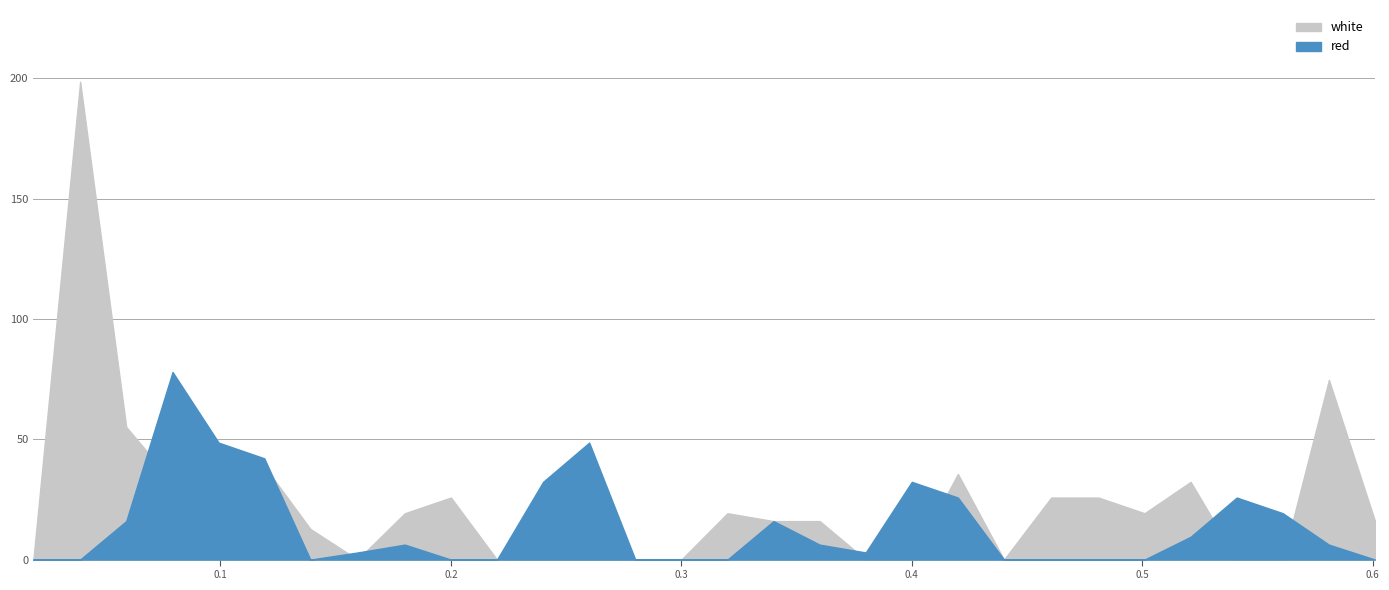

At how many categories does at least one series exceed 173?

1